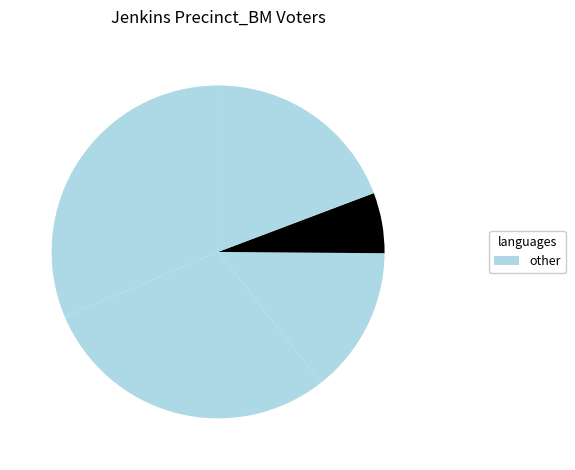

How many segments does this pie chart have?

5